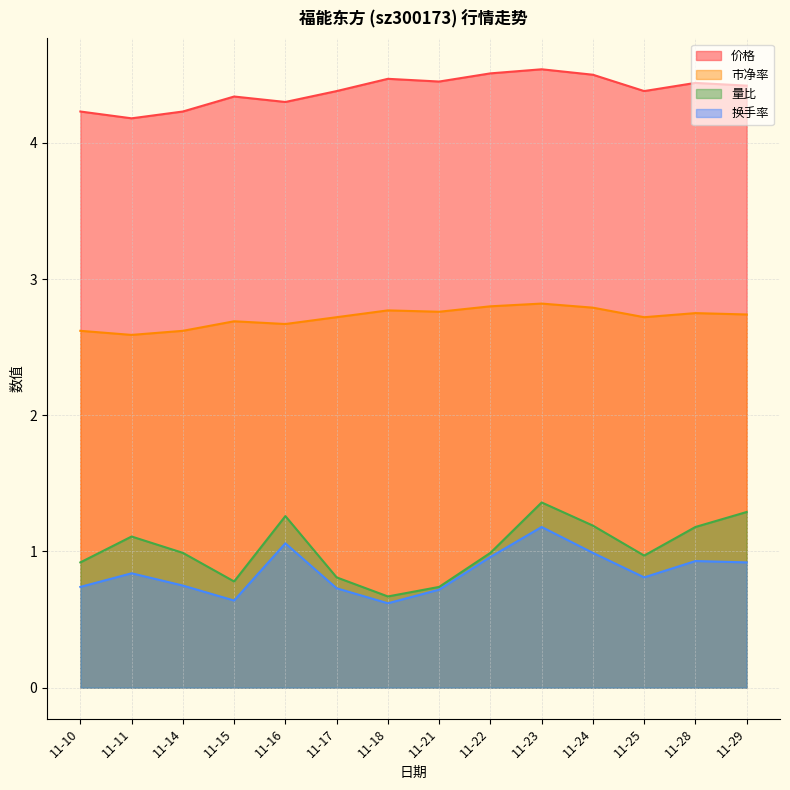

Is it true that 量比 equals 1.3 at 11-17?

False